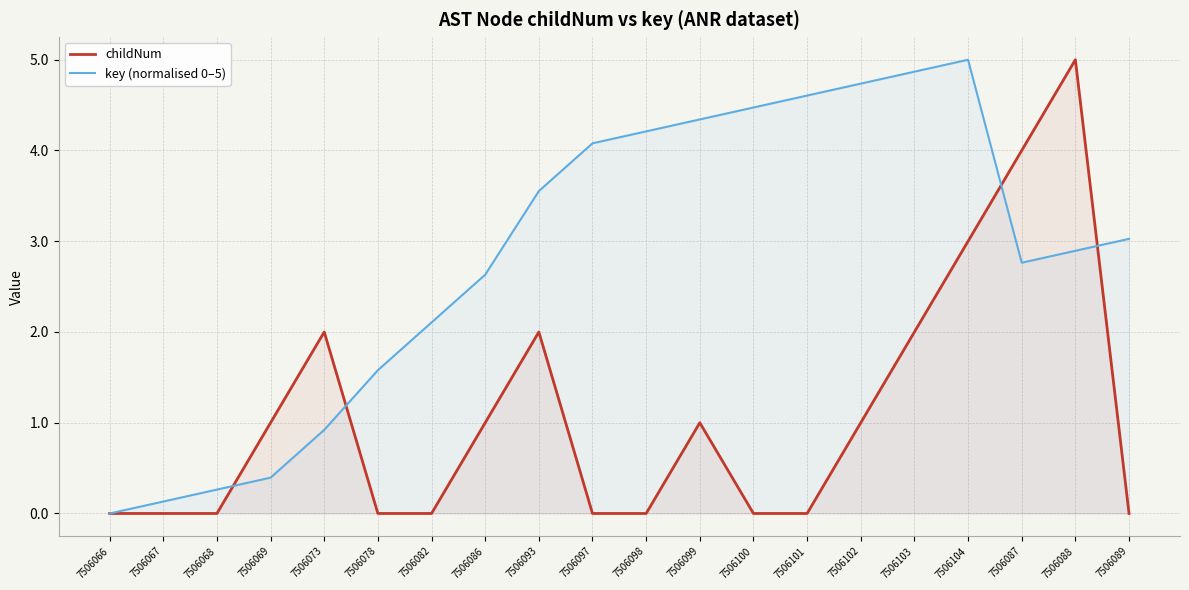

How many childNum values are between 0 and 2?

17